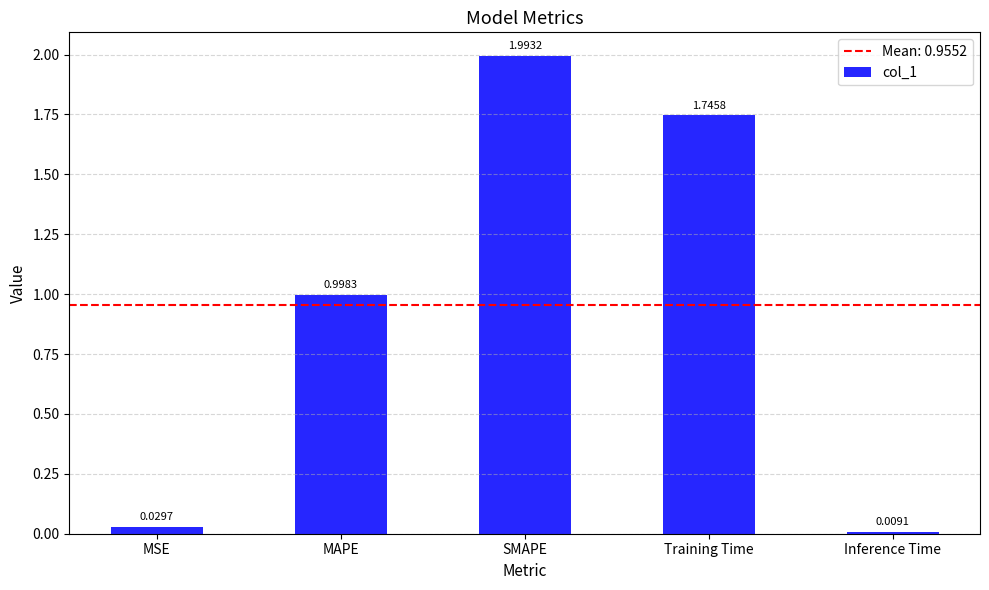

Which category has the lowest value across all series?

Inference Time